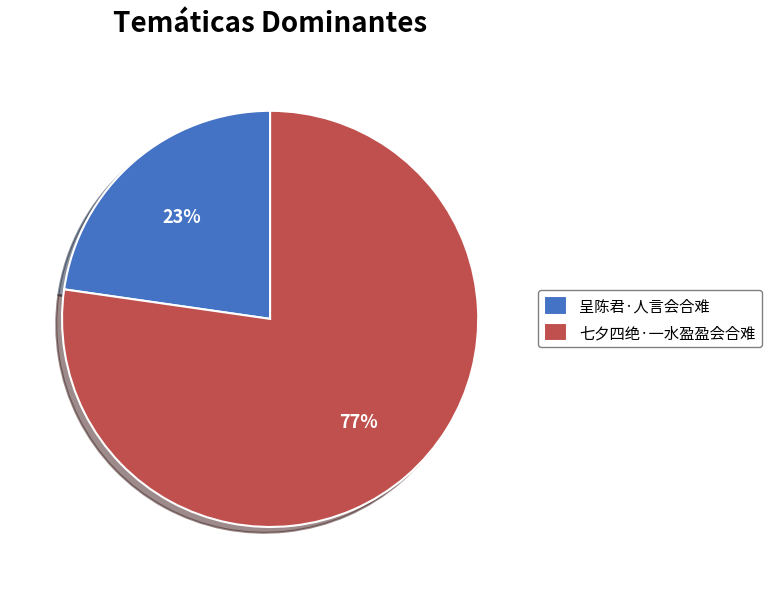

To the nearest percent, what percentage of the pie is 呈陈君·人言会合难?

23%